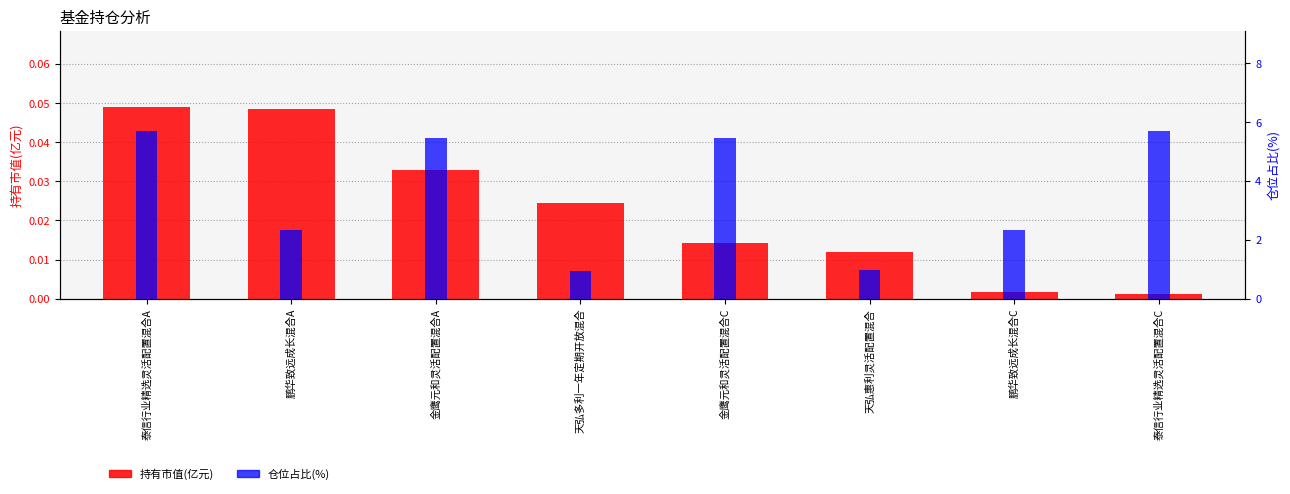

True or false: 仓位占比(%) has a value of 4.1 at 鹏华致远成长混合C.

False